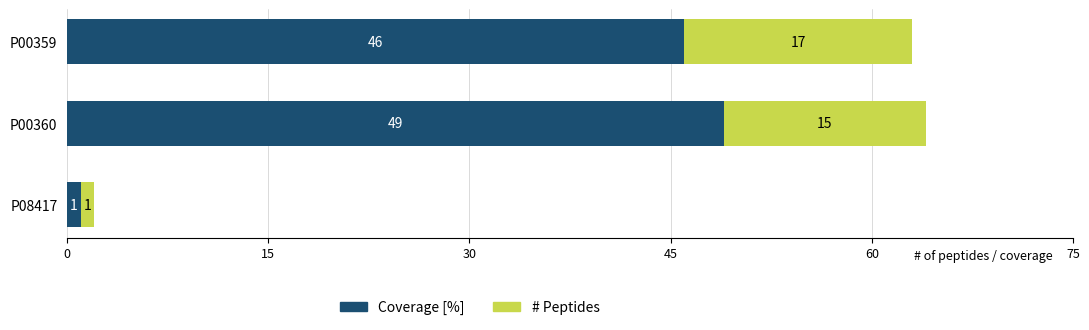

List the labels in order of Coverage [%] value, smallest first.

P08417, P00359, P00360